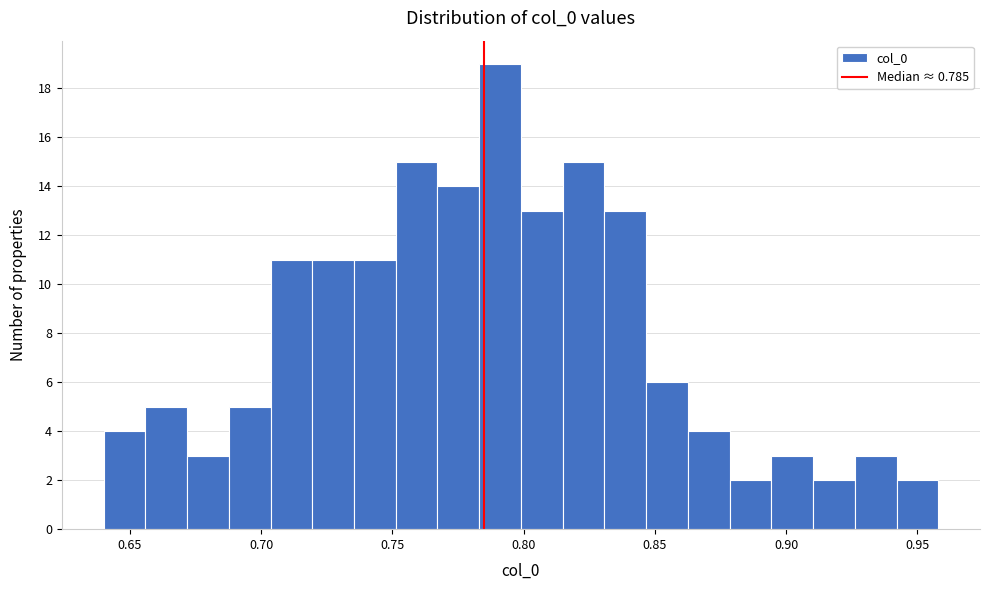

Around what value on the x-axis is the tallest bar? Give the approximate position of its centre, as read against the axis.

0.790